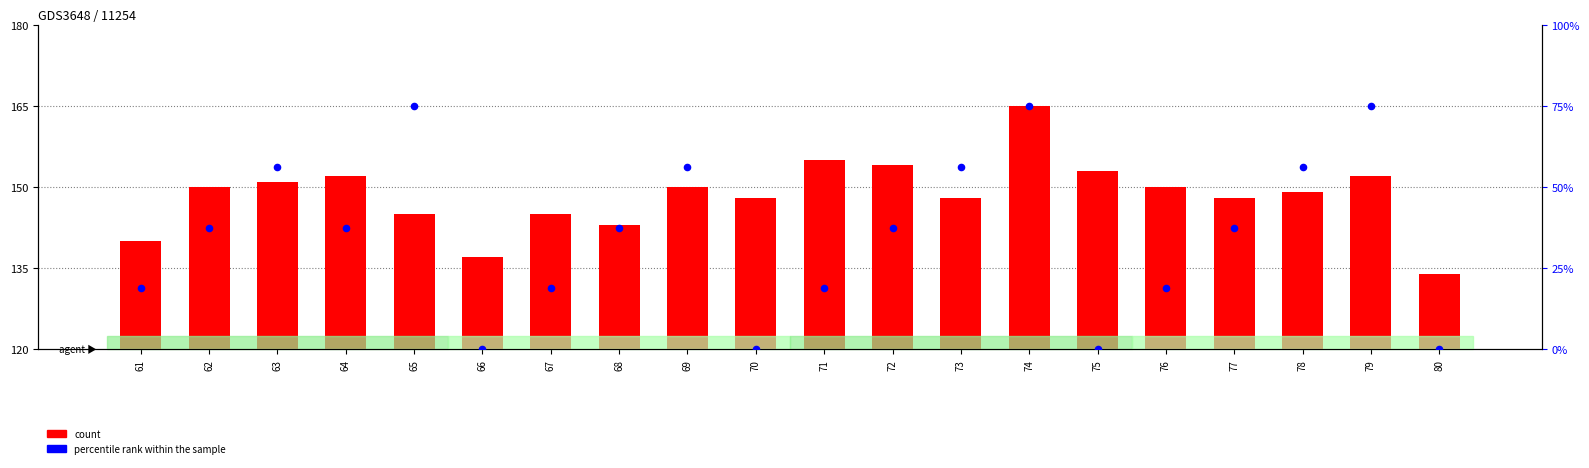

Which series contains the highest Y value?

count